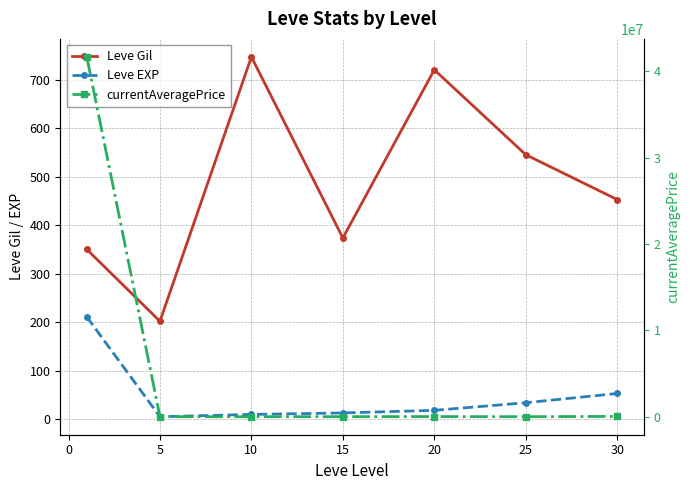

What is the difference between the Leve Gil values at 5 and 25?

294.2